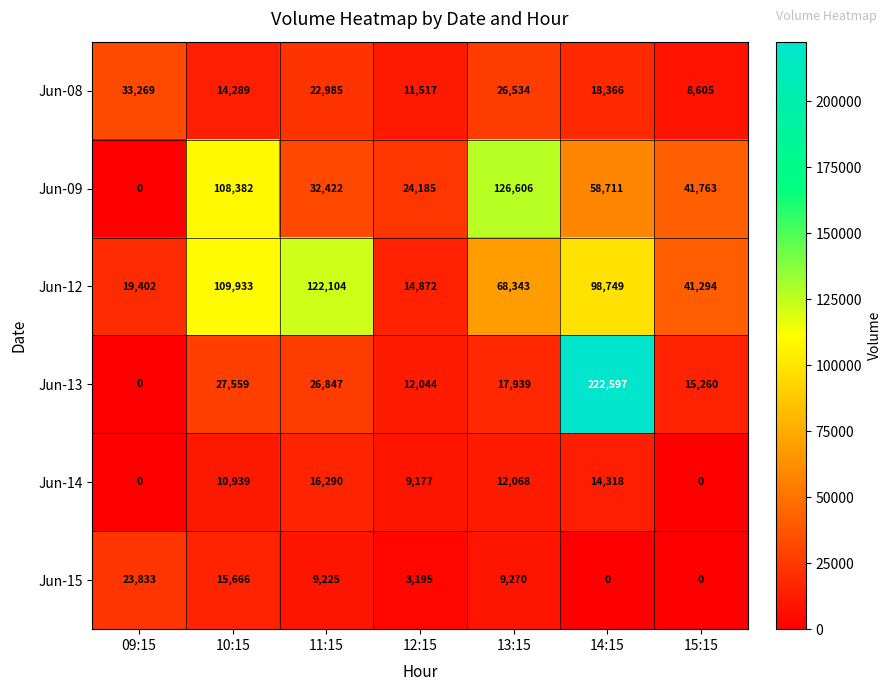

Which series has the largest total across all categories?

Jun-12